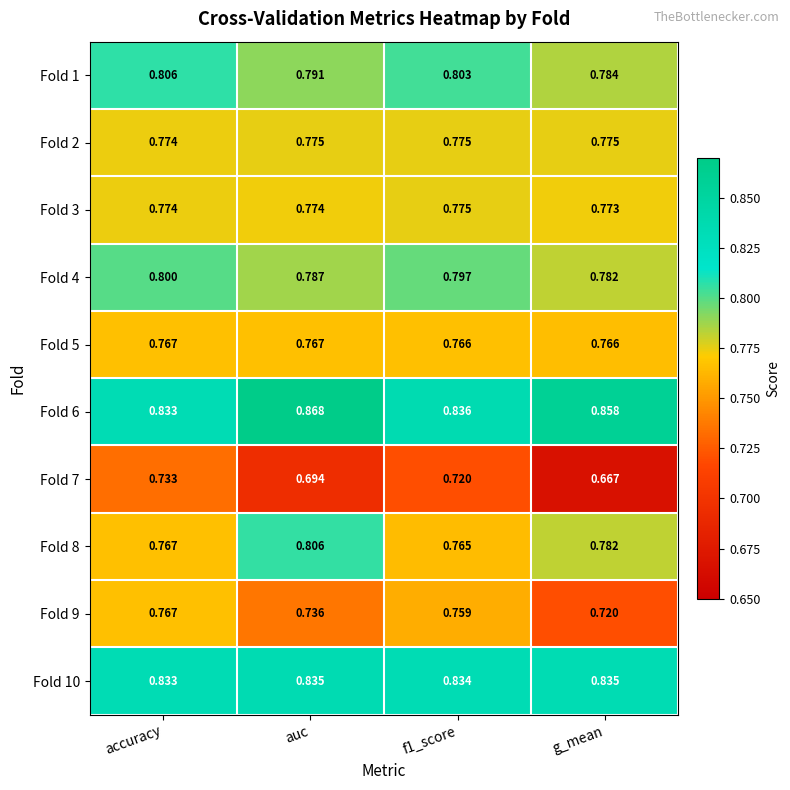

At which label is Fold 3 closest to 0?

g_mean